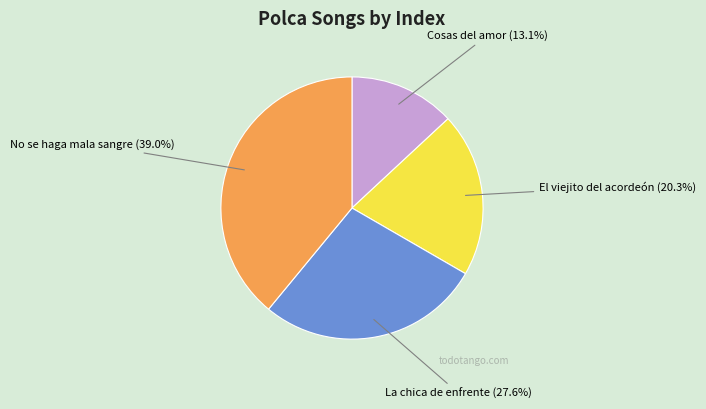

What is the total percentage of El viejito del acordeón and No se haga mala sangre?

59.3%